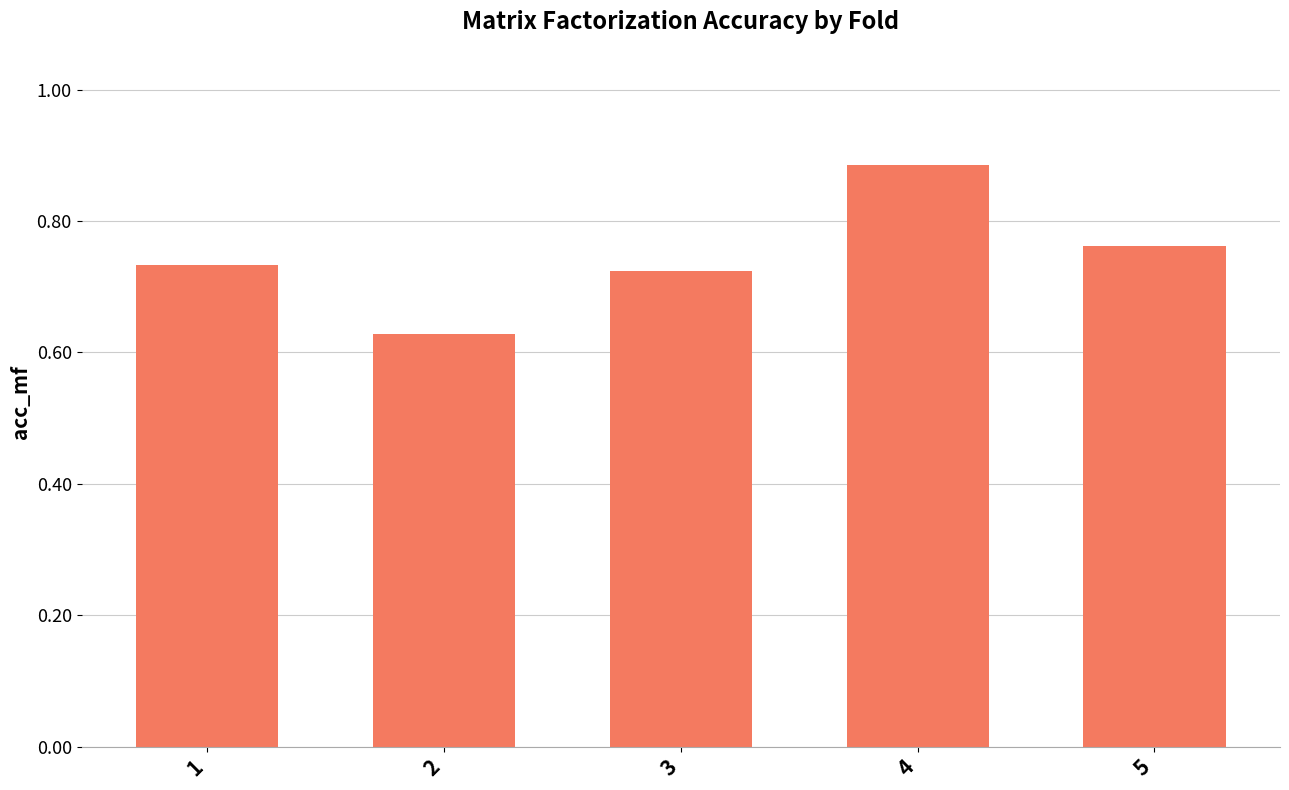

Which label corresponds to the largest value in the chart?

4